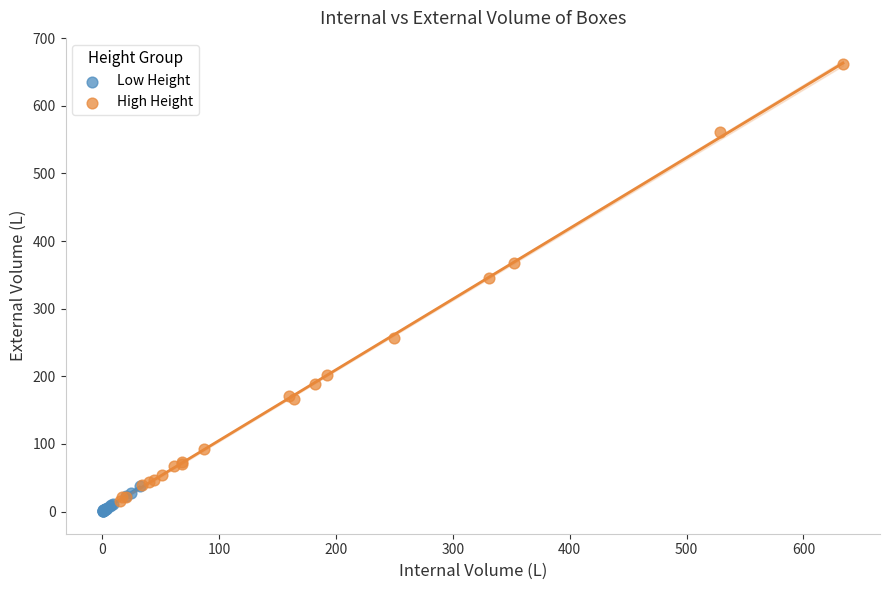

Which series contains the lowest Y value?

Low Height